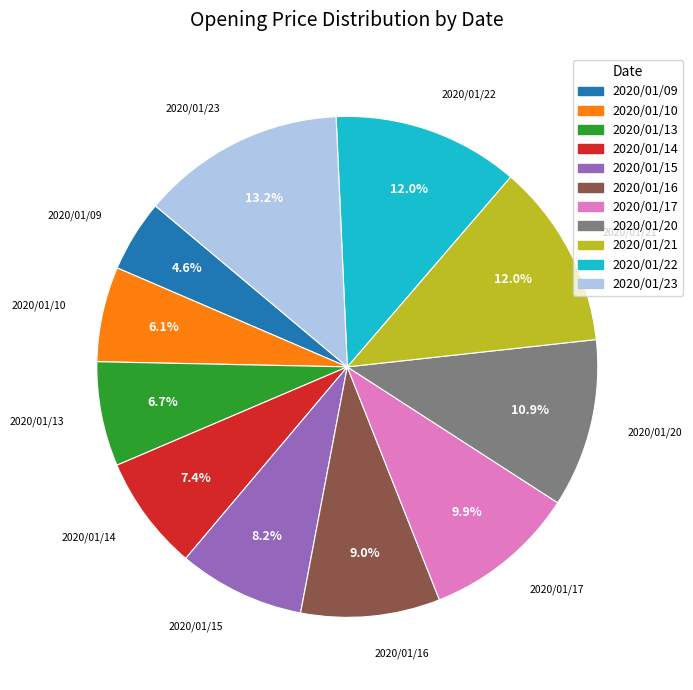

What is the ratio of the value at 2020/01/21 to the value at 2020/01/16?

1.3